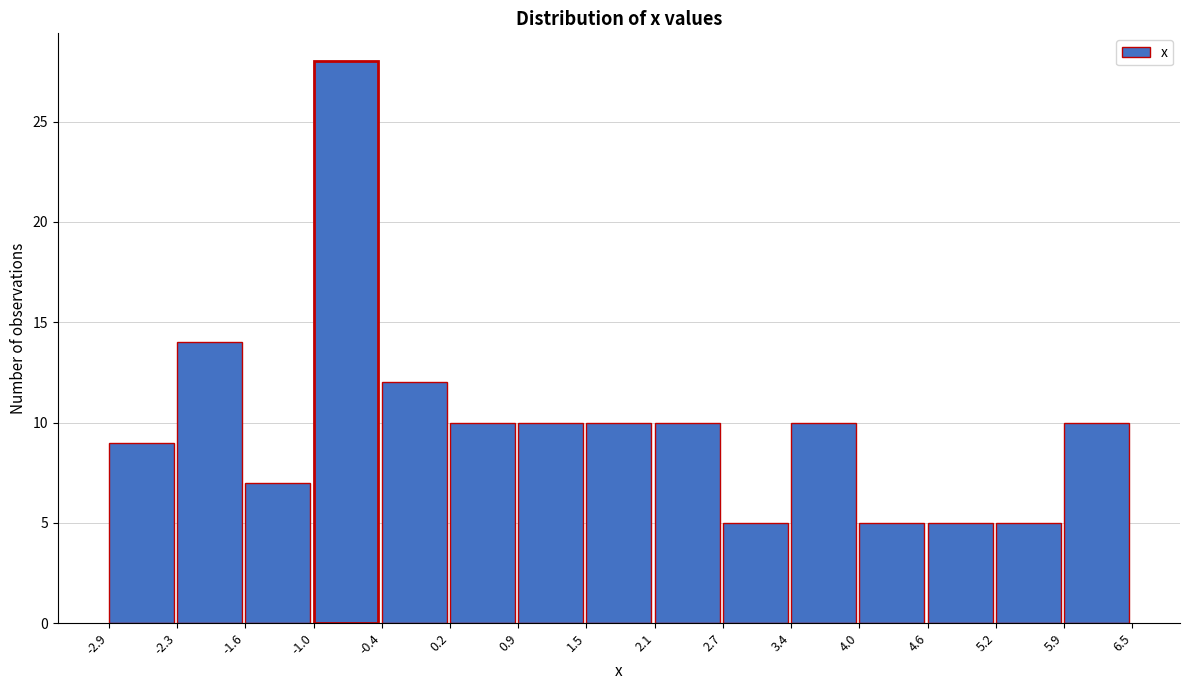

Which range on the x-axis has the tallest bar?

-1.0 to -0.4